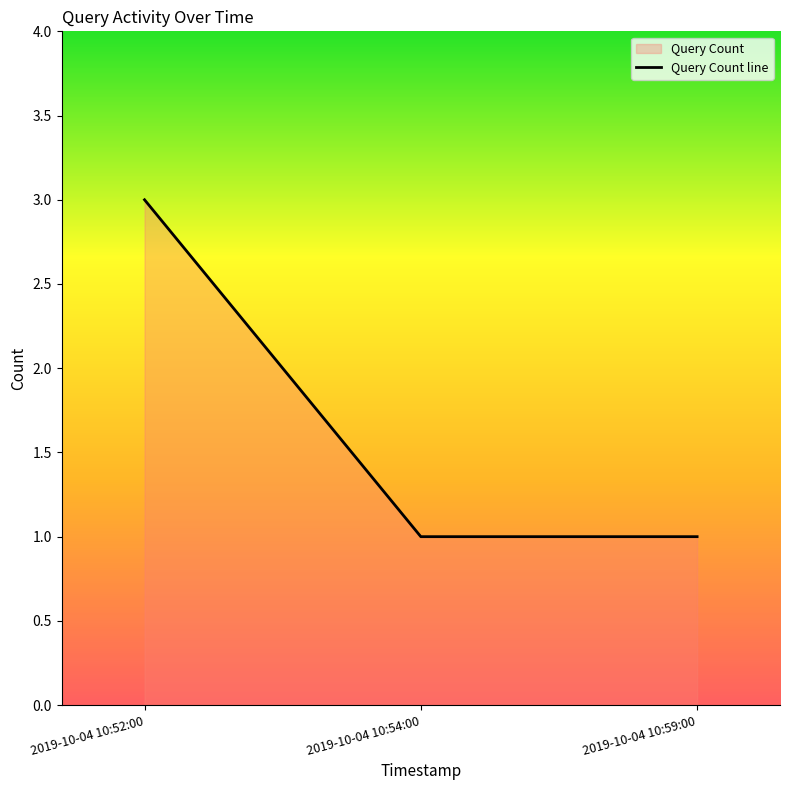

Rank the categories by value from highest to lowest.

2019-10-04 10:52:00, 2019-10-04 10:54:00, 2019-10-04 10:59:00